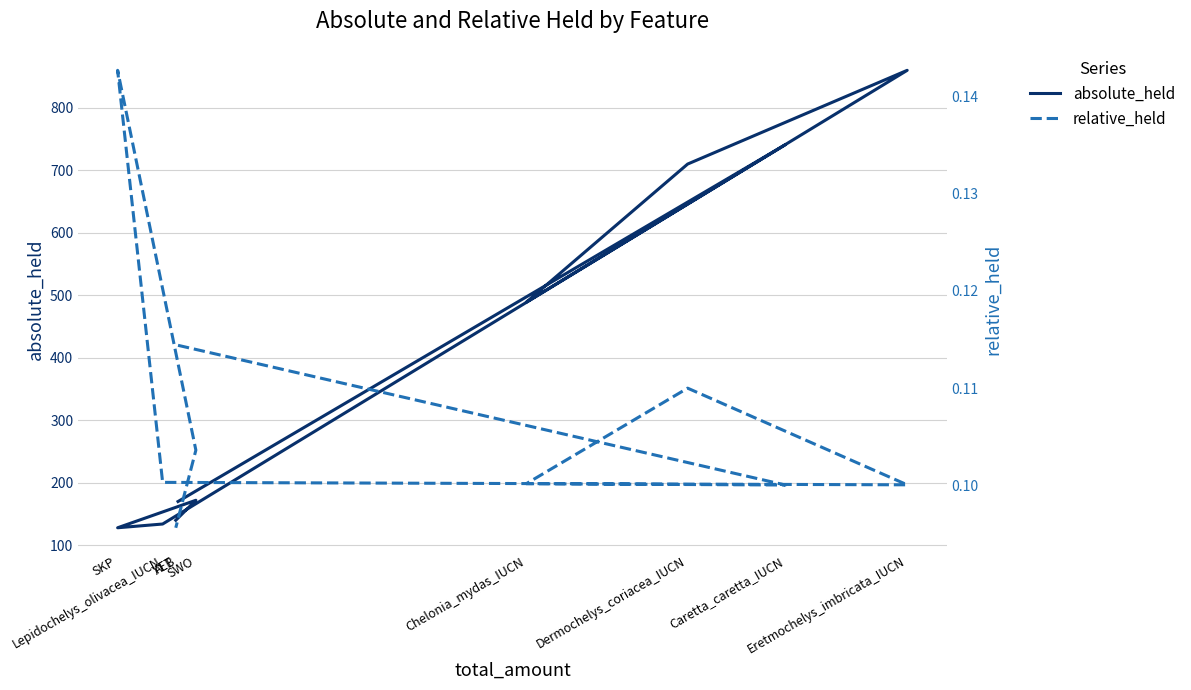

What position from the right is ALB?

9